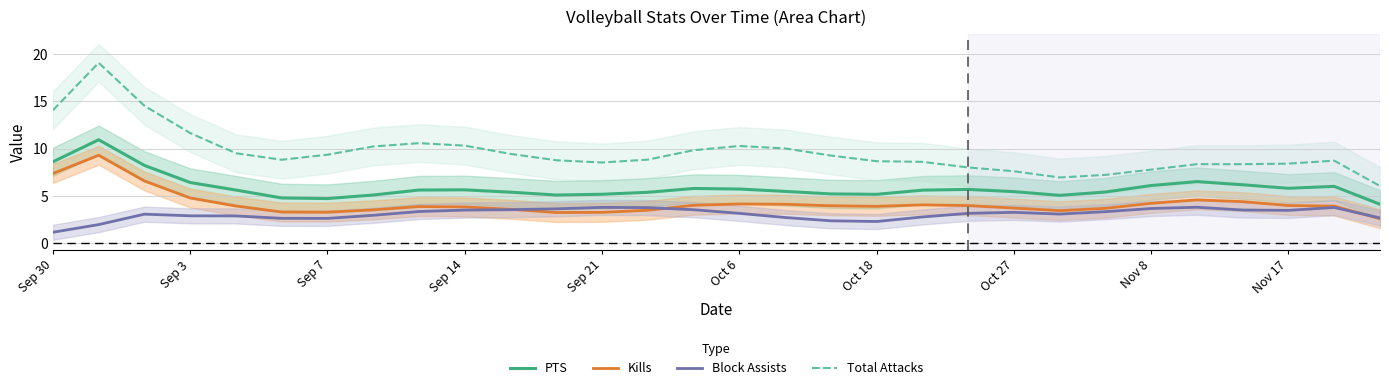

The PTS series shows 5.7 at Oct 6. True or false?

True